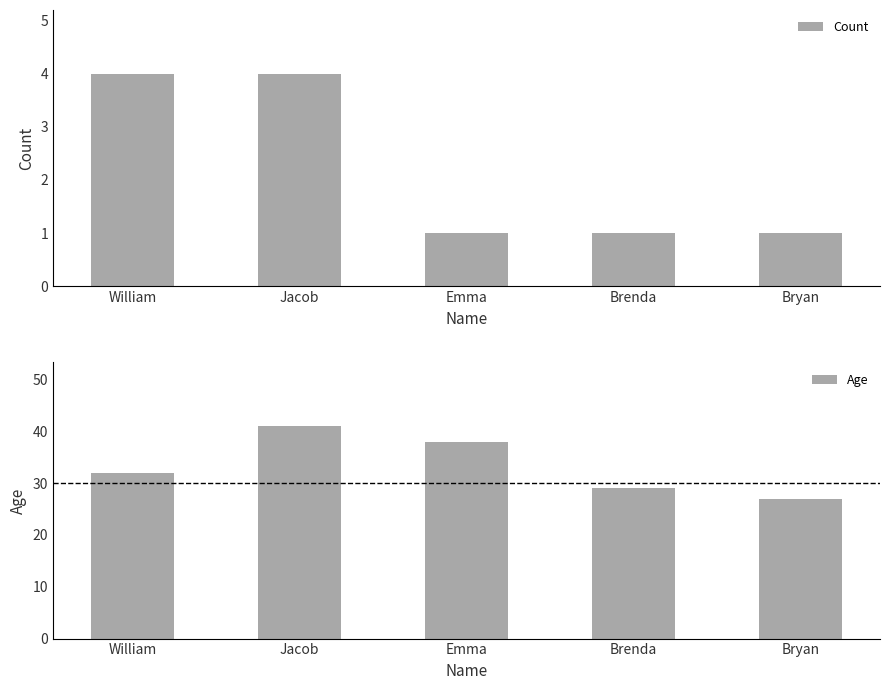

What is the highest value of the Count series?

4